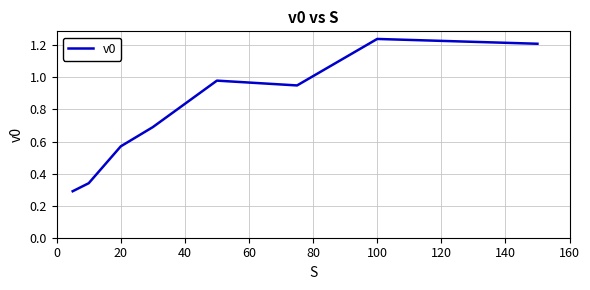

How many interior local peaks (higher than both neighbors) does the data have?

2